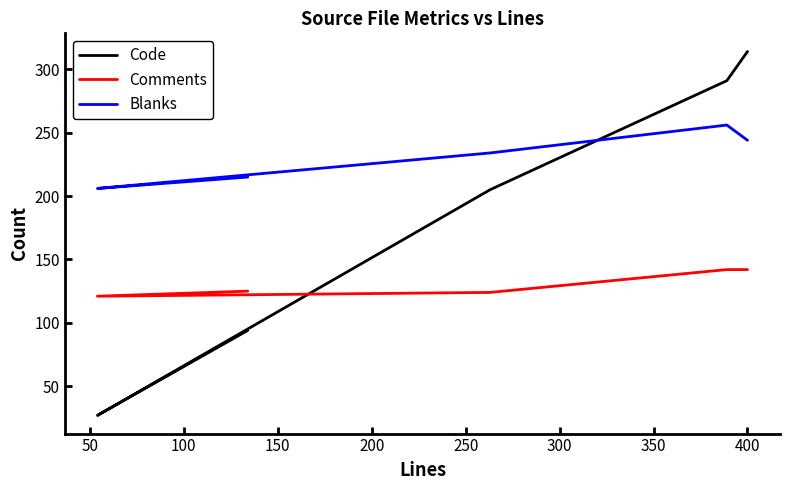

List the series in order of their overall mean, highest first.

Blanks, Code, Comments